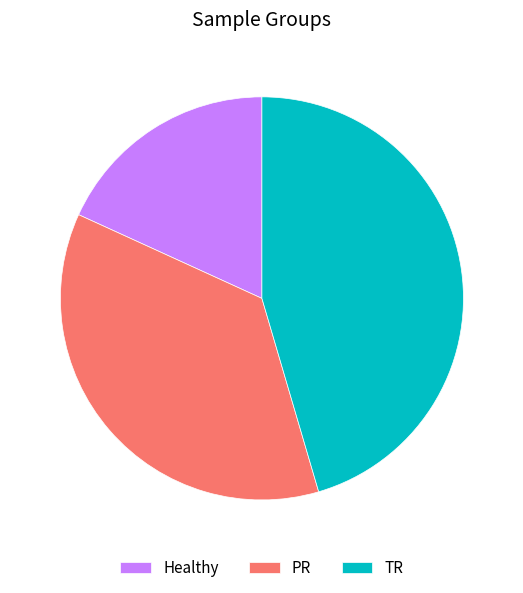

Does Healthy account for over 50% of the chart?

No